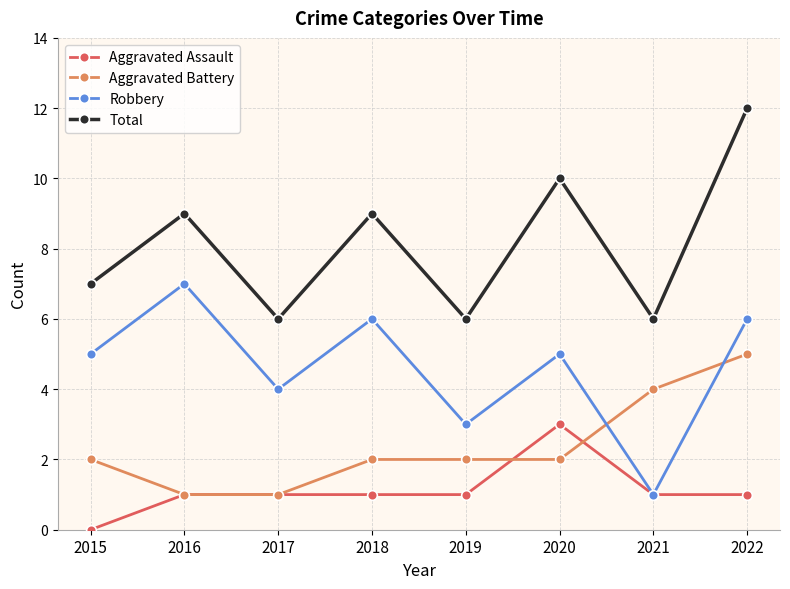

What is the maximum value for Aggravated Battery?

5